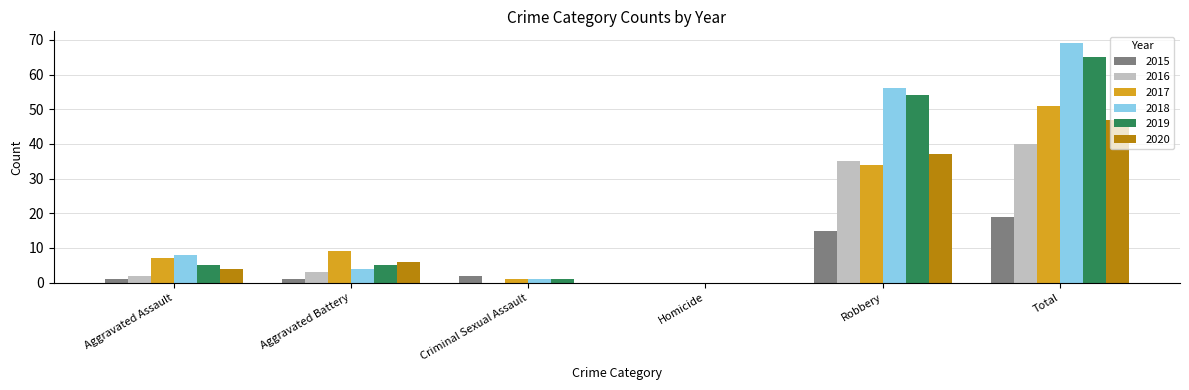

How many data points does each series have?

6